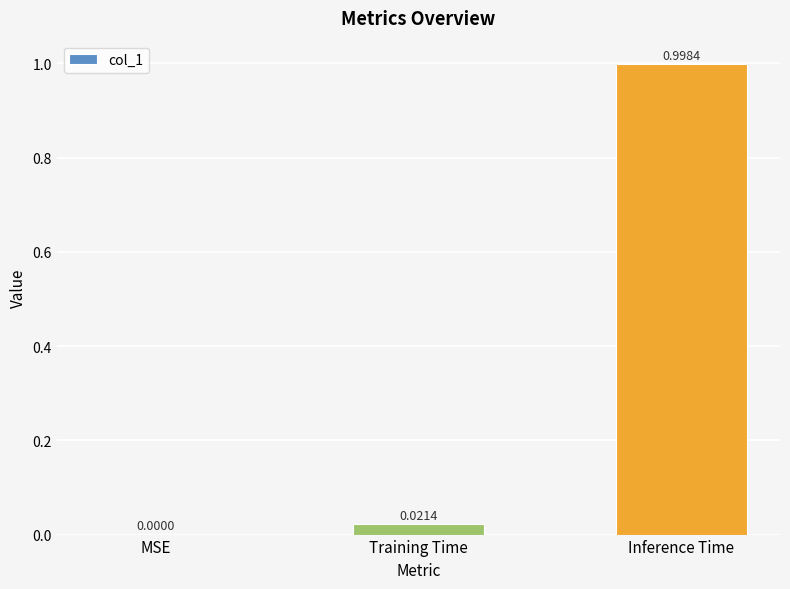

What is the sum of all values?

1.0